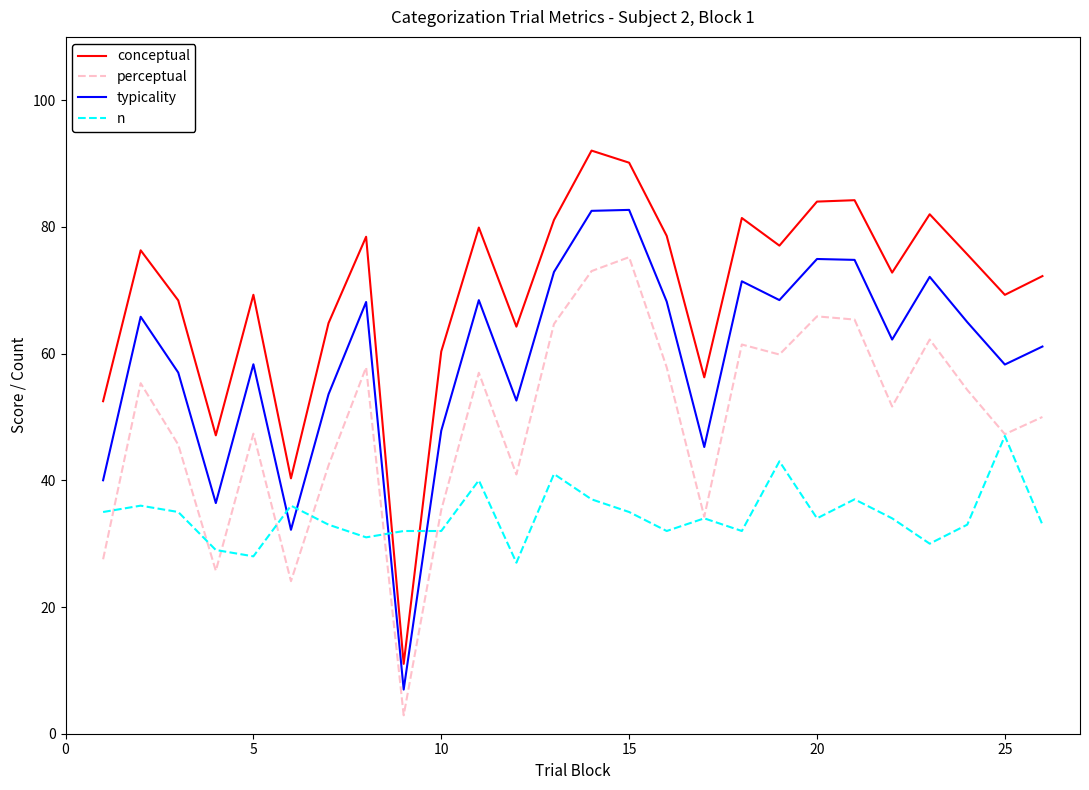

True or false: n and typicality cross at least once.

True